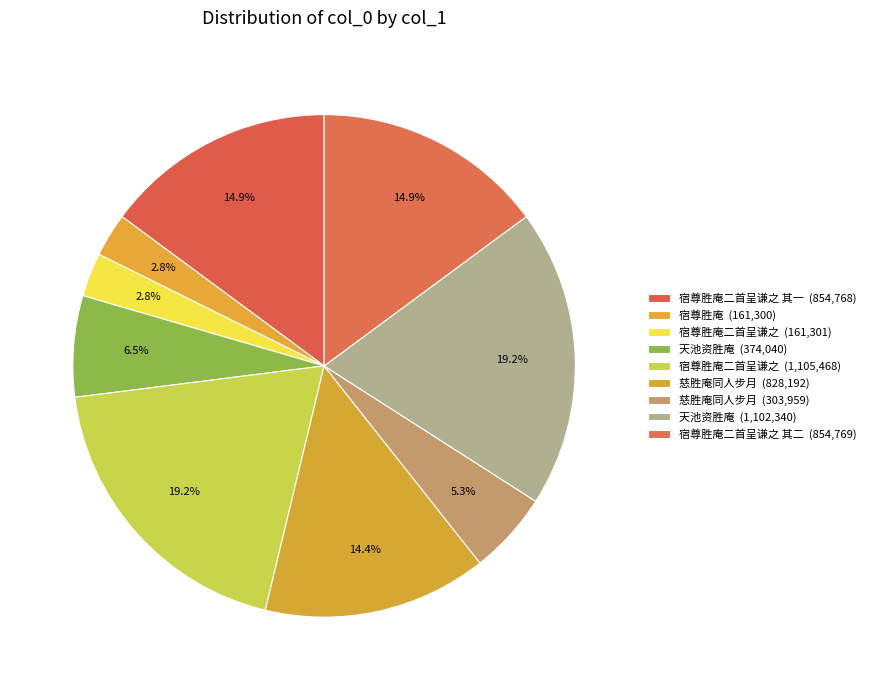

To the nearest percent, what is the average slice percentage?

11%